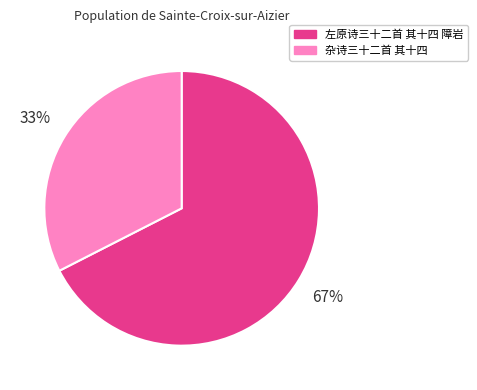

To the nearest percent, what is the combined percentage of 左原诗三十二首 其十四 障岩 and 杂诗三十二首 其十四?

100%